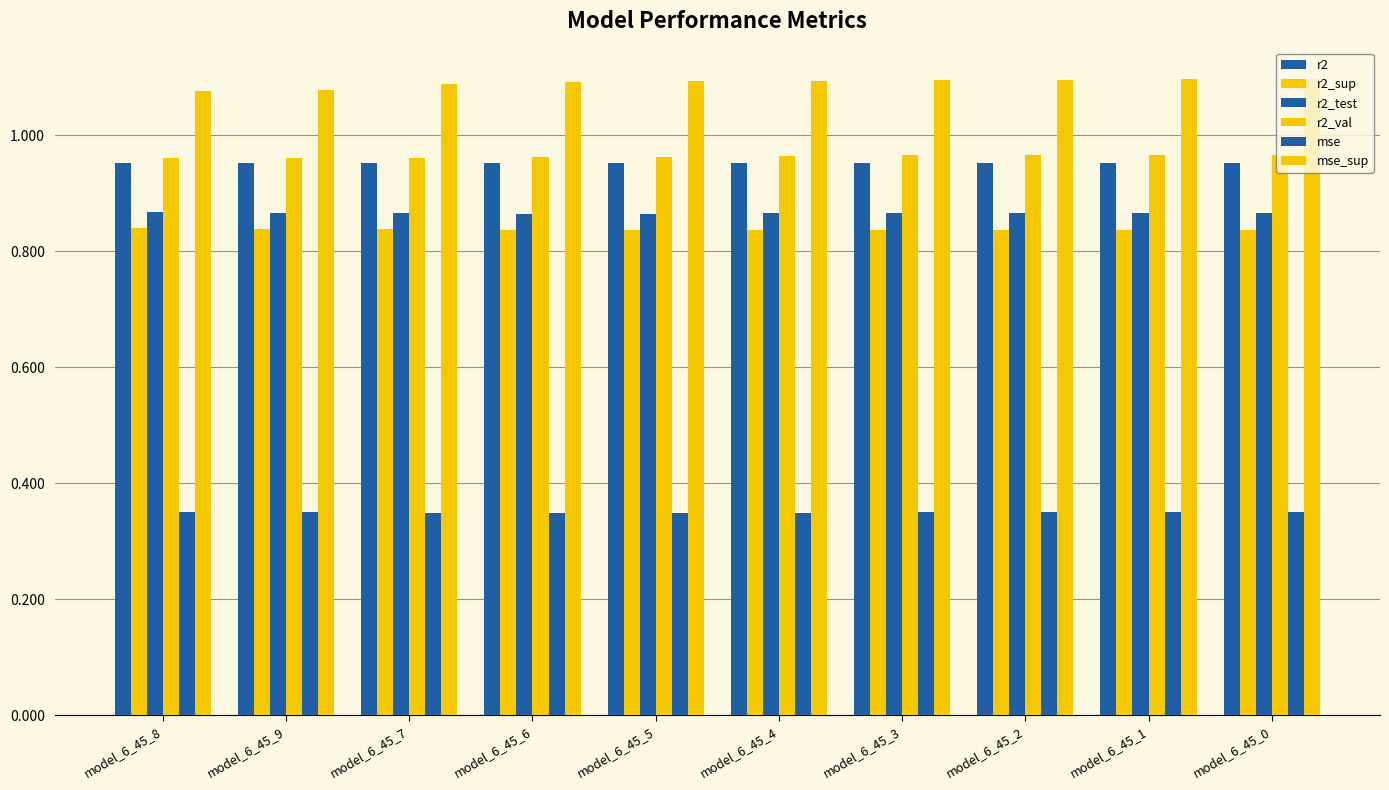

How many categories are shown in the chart?

10